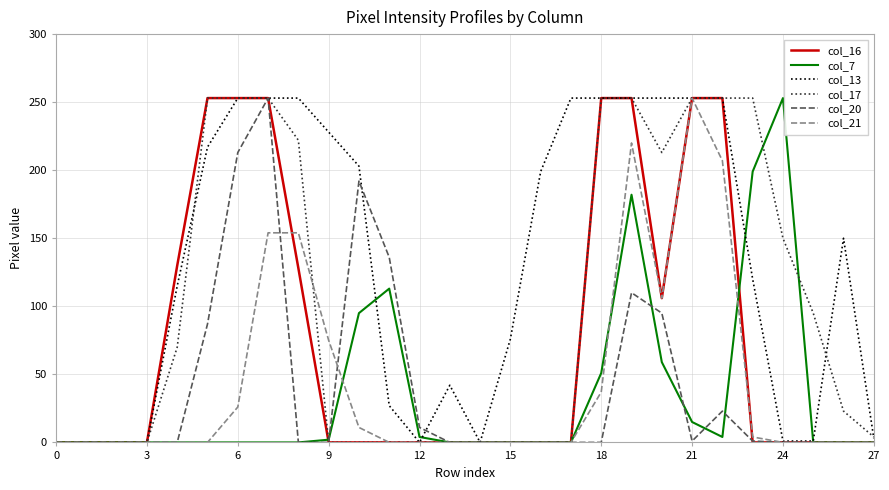

Which series has the largest total across all categories?

col_13